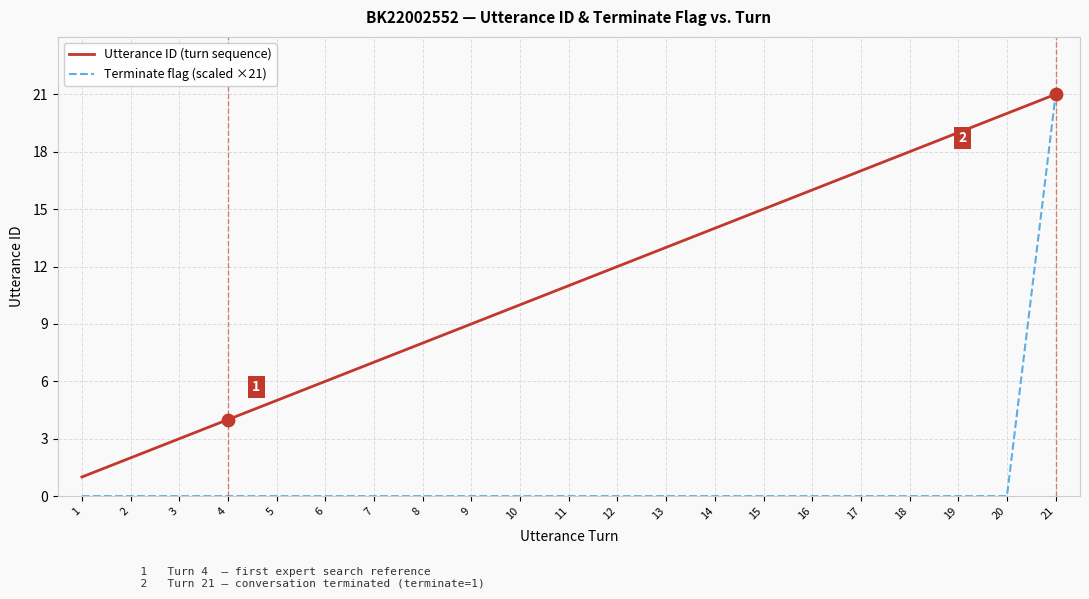

Is the value of Utterance ID (turn sequence) at 6 greater than the value of Terminate flag (scaled ×21) at 20?

Yes